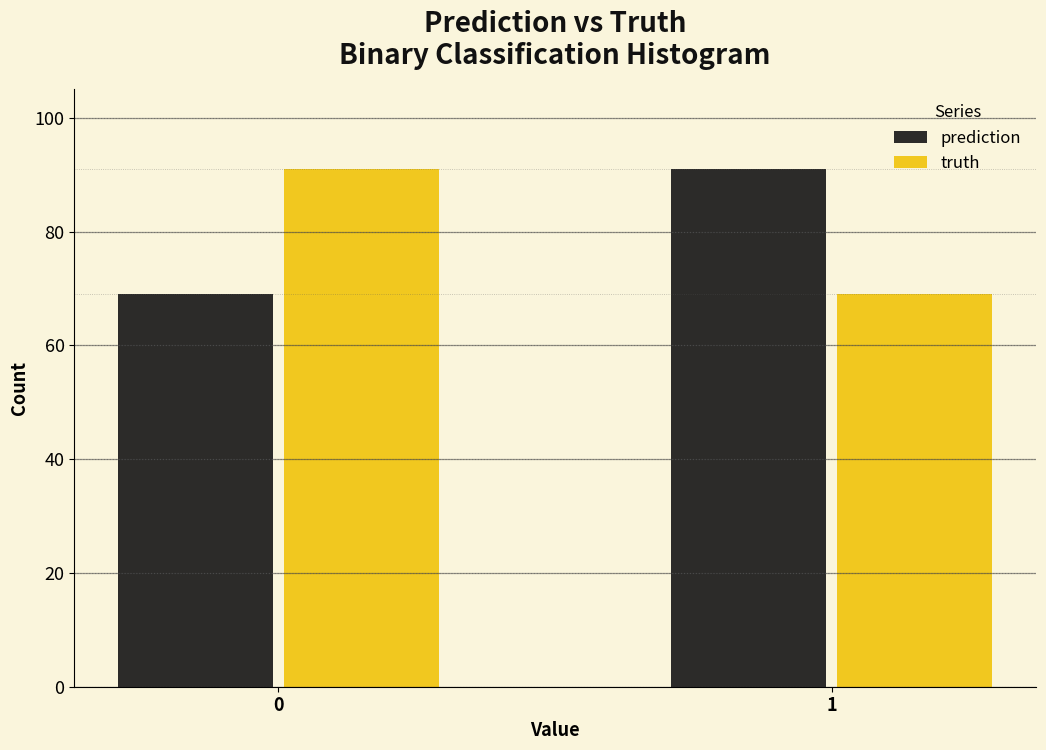

Reading left to right, extract all data points from this chart.

prediction: 0=69	1=91
truth: 0=91	1=69